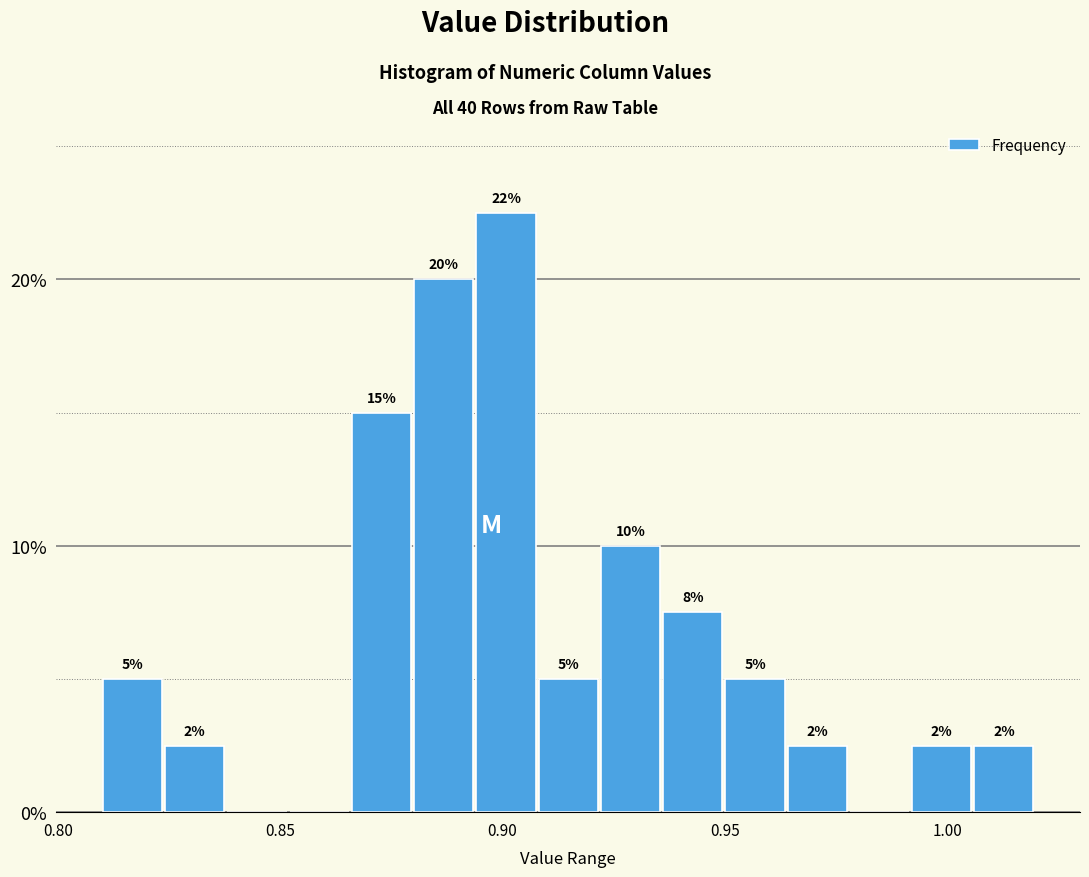

Around what value on the x-axis is the tallest bar? Give the approximate position of its centre, as read against the axis.

0.900